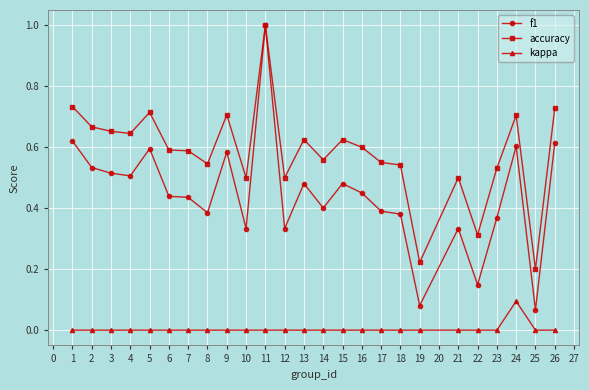

At 14, list the series in order from largest to smallest.

accuracy, f1, kappa